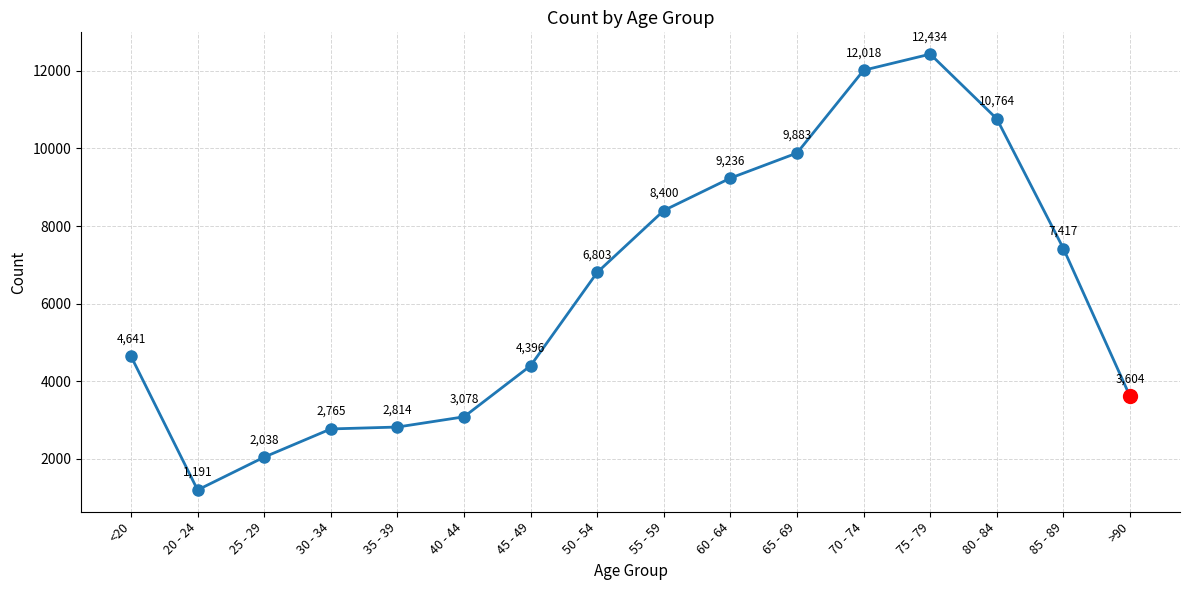

What is the approximate value at 75 - 79, to the nearest 10?

12430